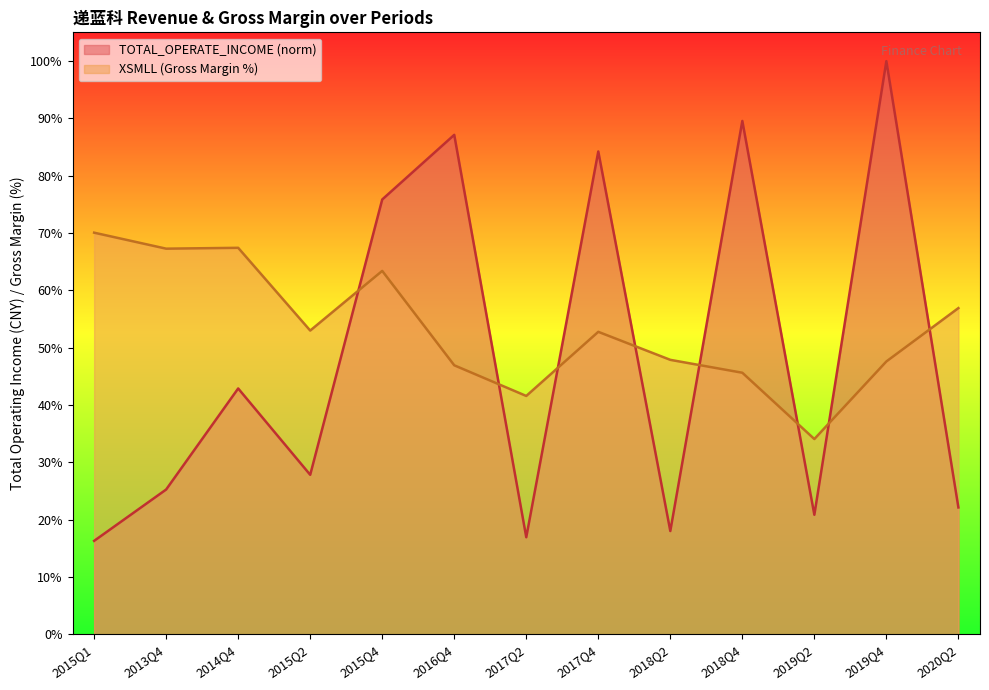

True or false: XSMLL has more than 1 interior local peaks.

True